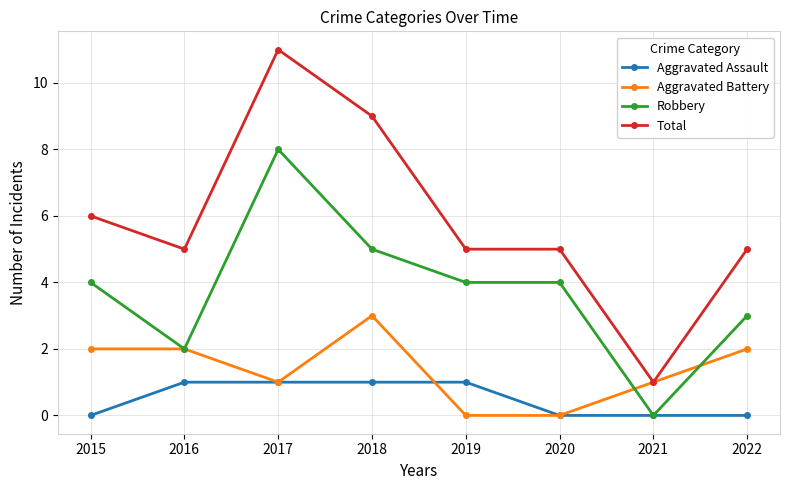

Rank the series by their maximum value, from lowest to highest.

Aggravated Assault, Aggravated Battery, Robbery, Total